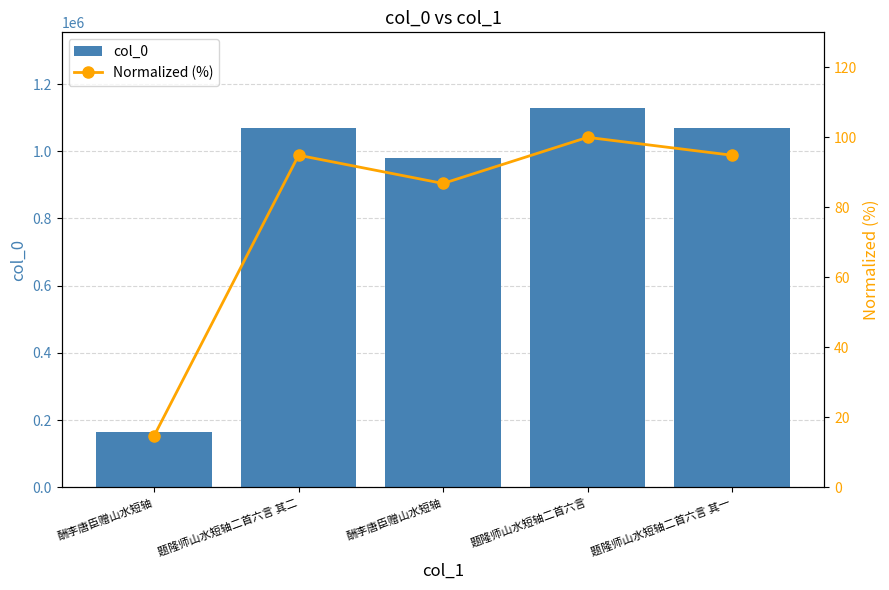

How many values in the Normalized (%) series exceed 94?

3